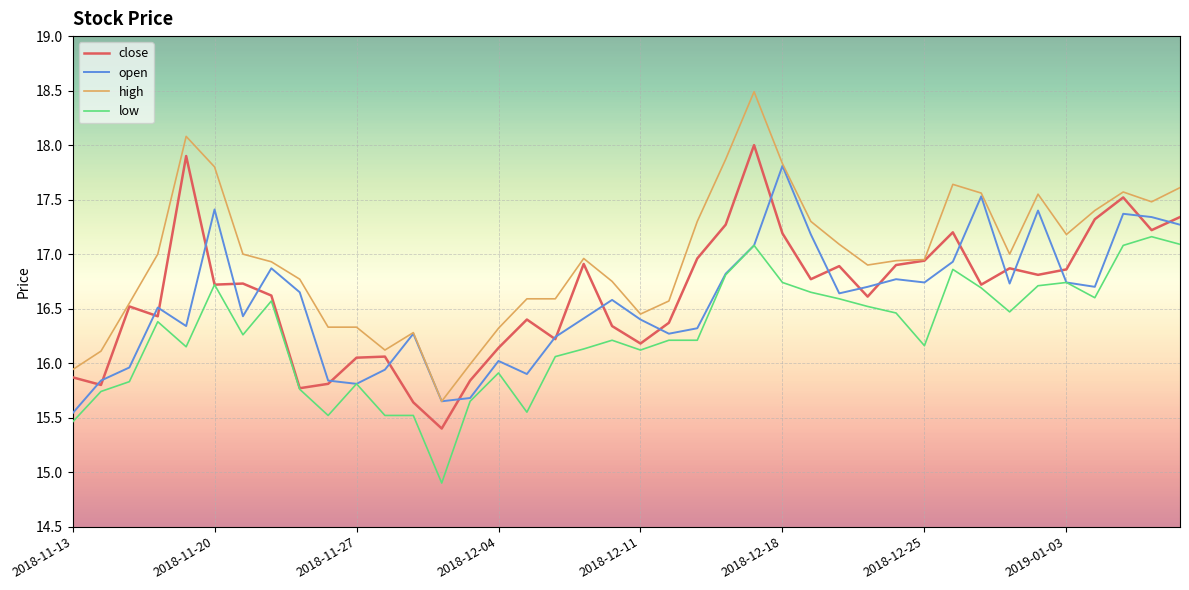

What is the lowest value of the close series?

15.4